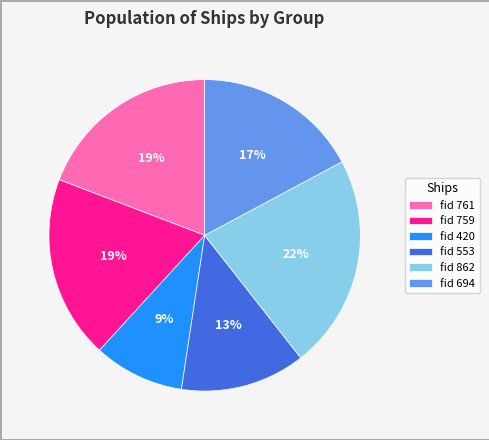

Is fid 420 the majority of the pie?

No